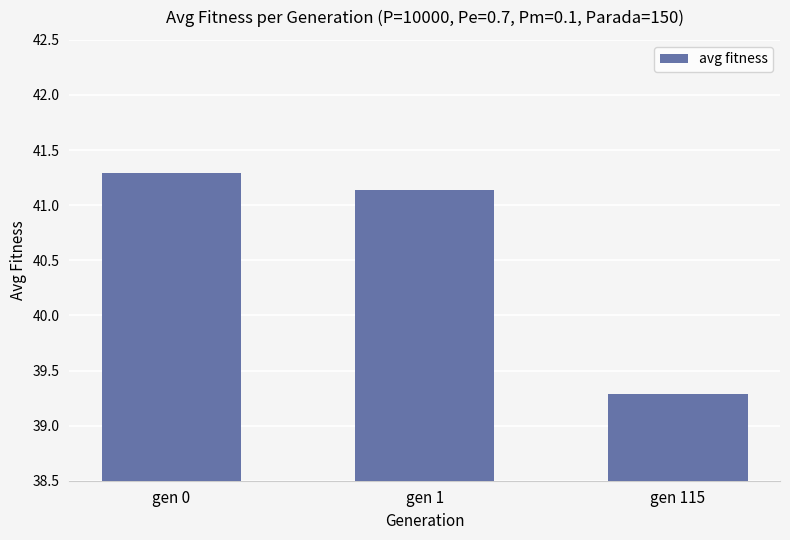

What is the minimum value shown in the chart?

39.3